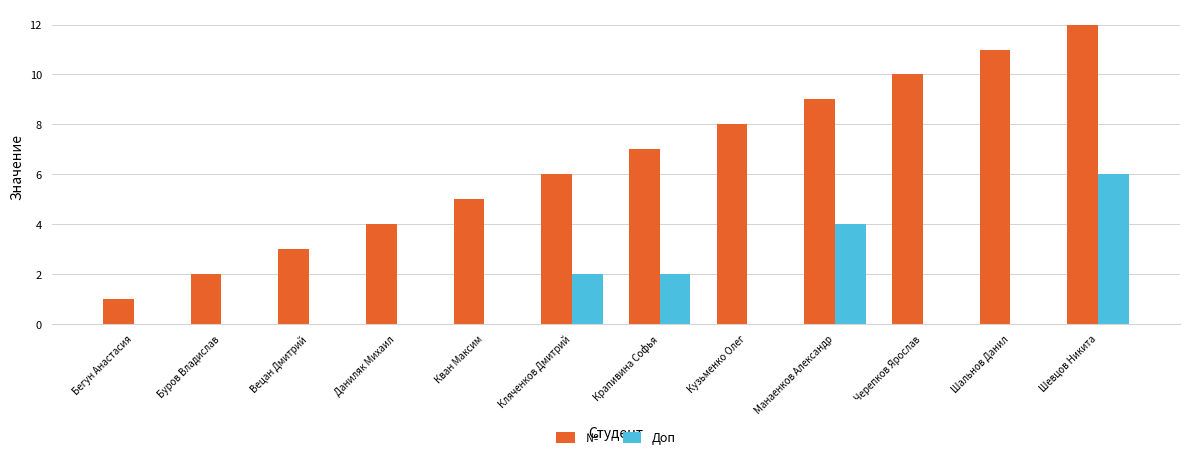

What is the difference between the № values at Манаенков Александр and Кван Максим?

4